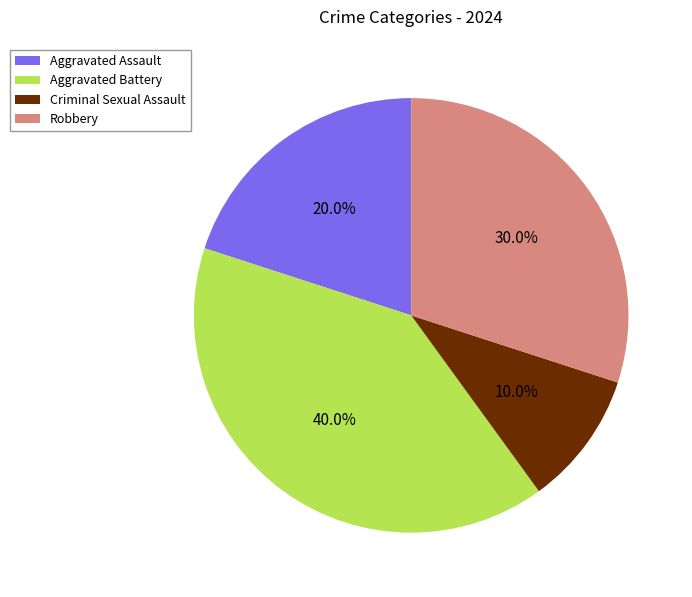

Approximately how many times larger is the value at Aggravated Battery compared to Aggravated Assault?

2.0